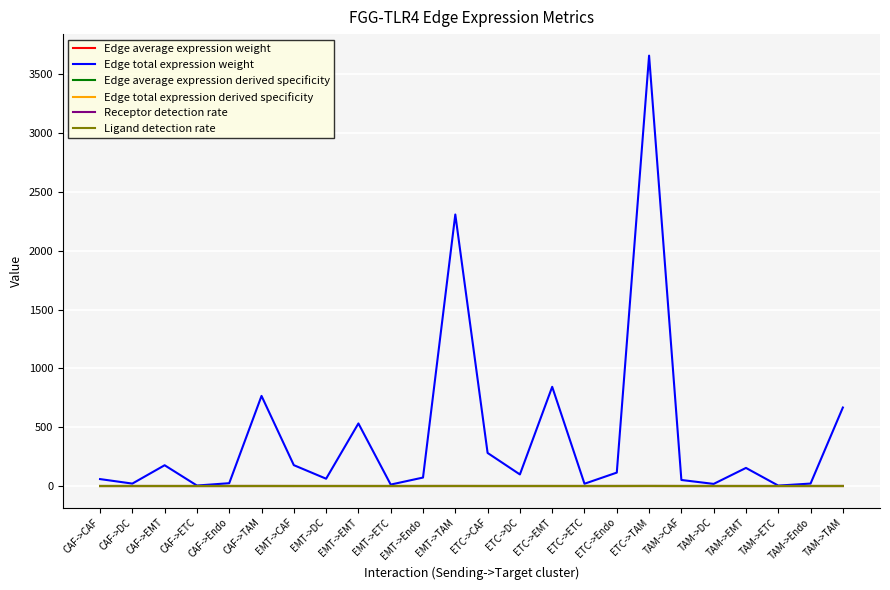

What is the sum of the Edge total expression derived specificity values at ETC->EMT and EMT->TAM?

0.3